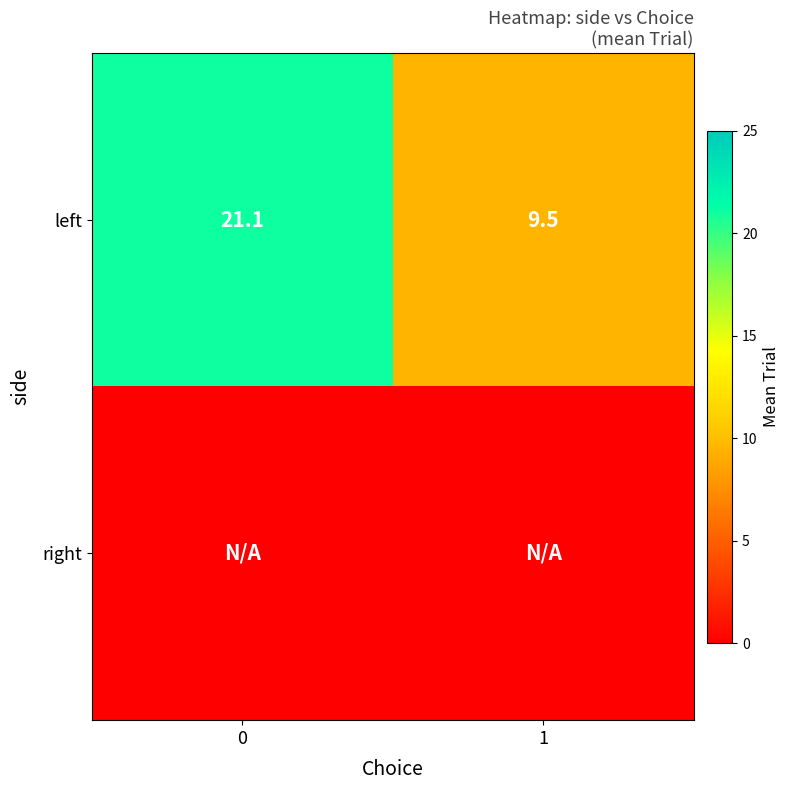

What is the approximate value of left at 0?

21.1